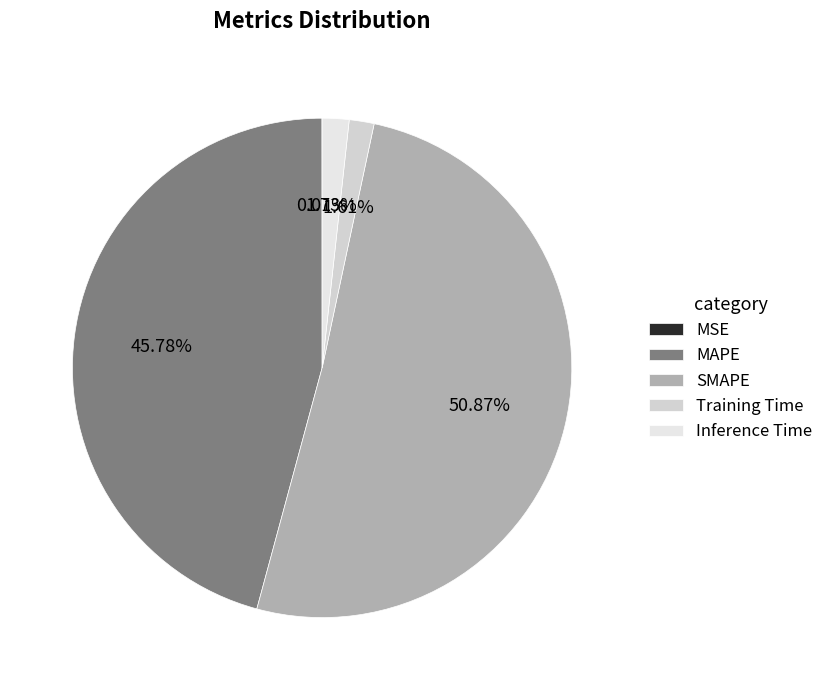

Which category has the biggest portion of the pie?

SMAPE